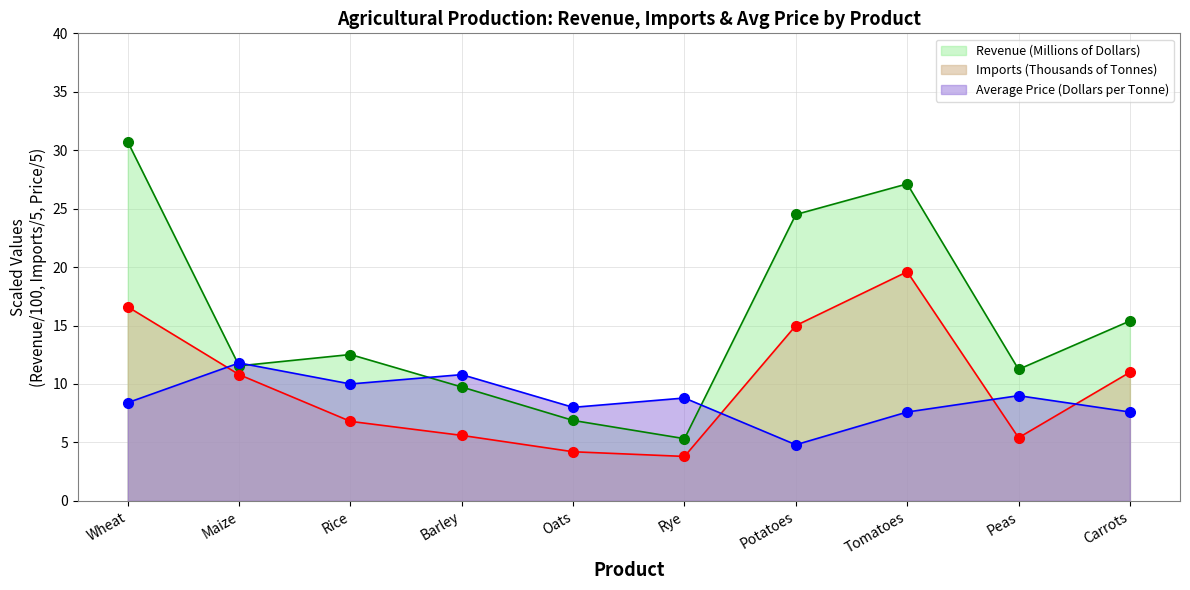

The Imports line series shows 6.8 at Rice. True or false?

True